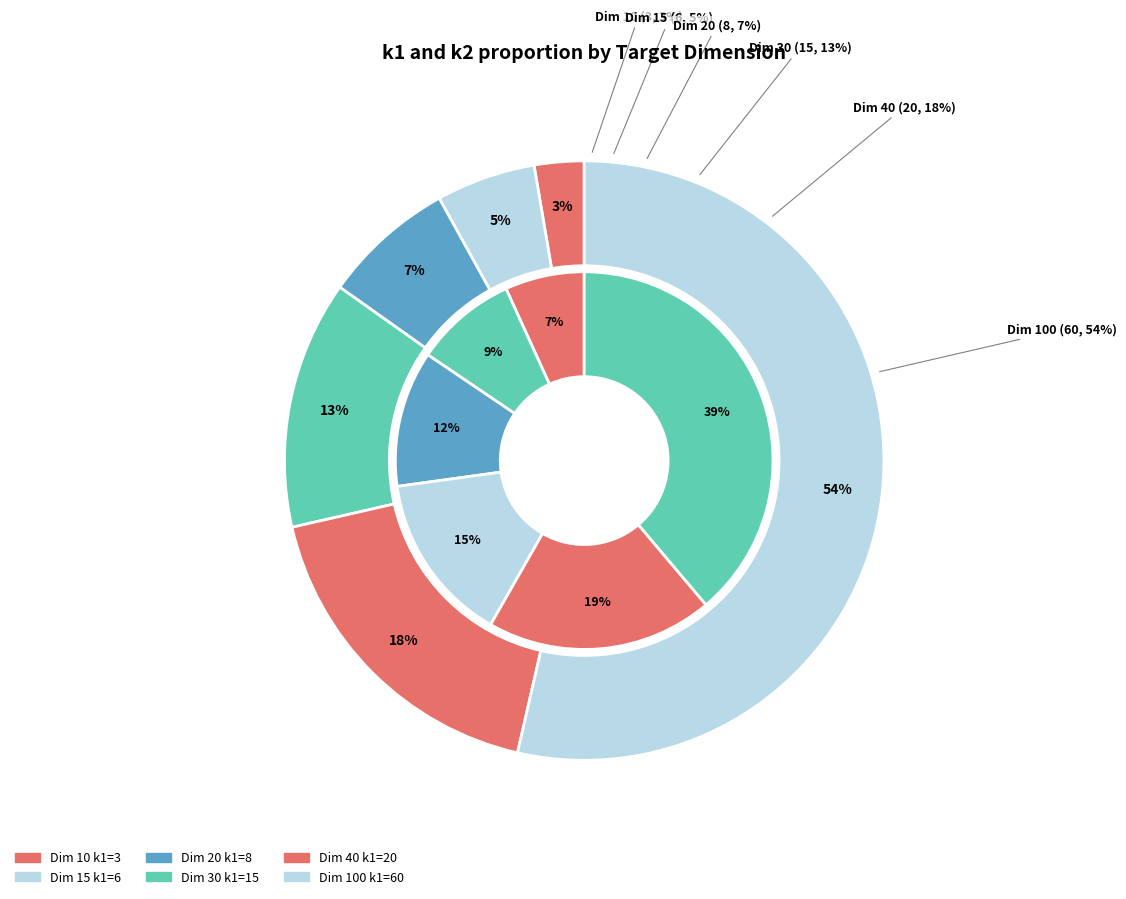

Which series has the largest range (max minus min)?

k1_values